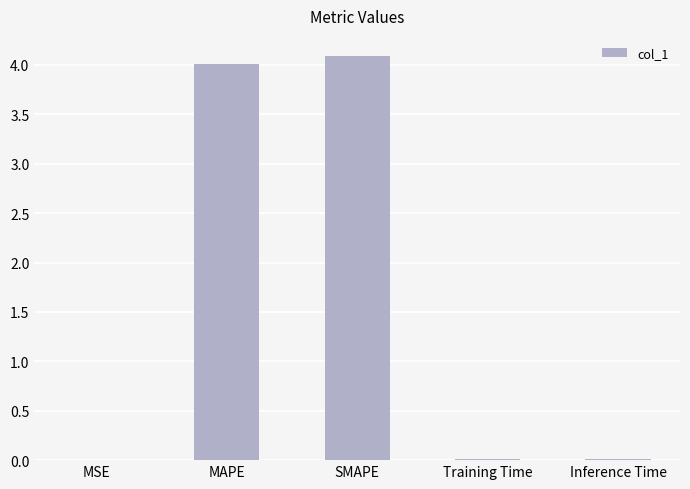

The value at MAPE is 1.3. True or false?

False